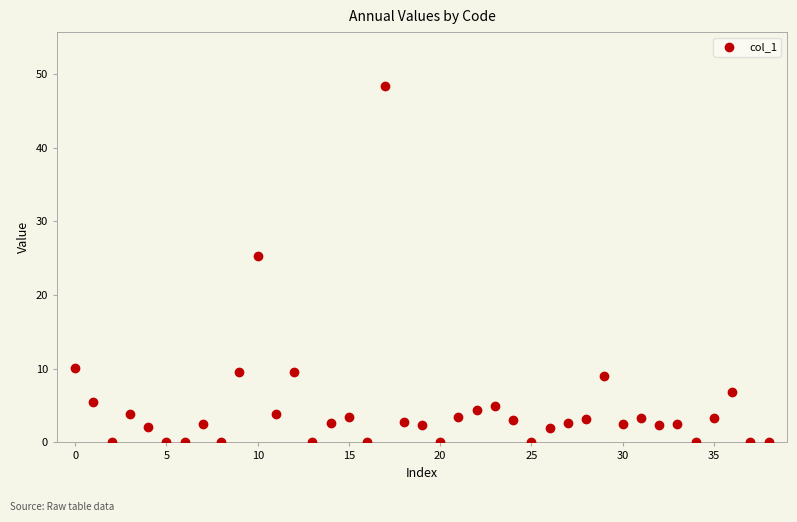

What is the range of Y values (max minus min)?

48.4